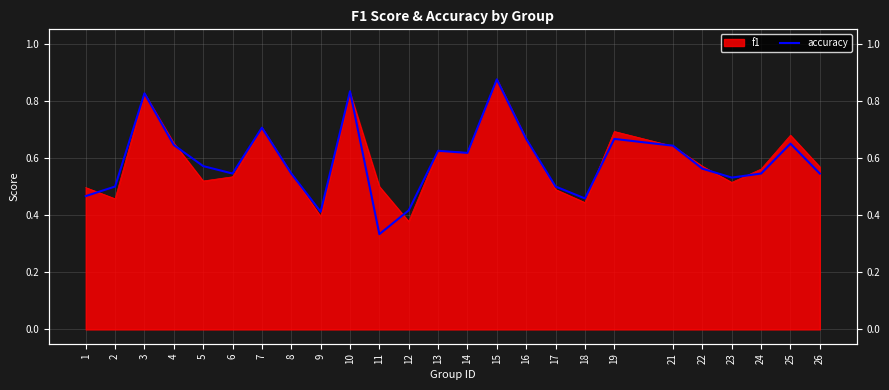

The value at 5 is 0.3. True or false?

False